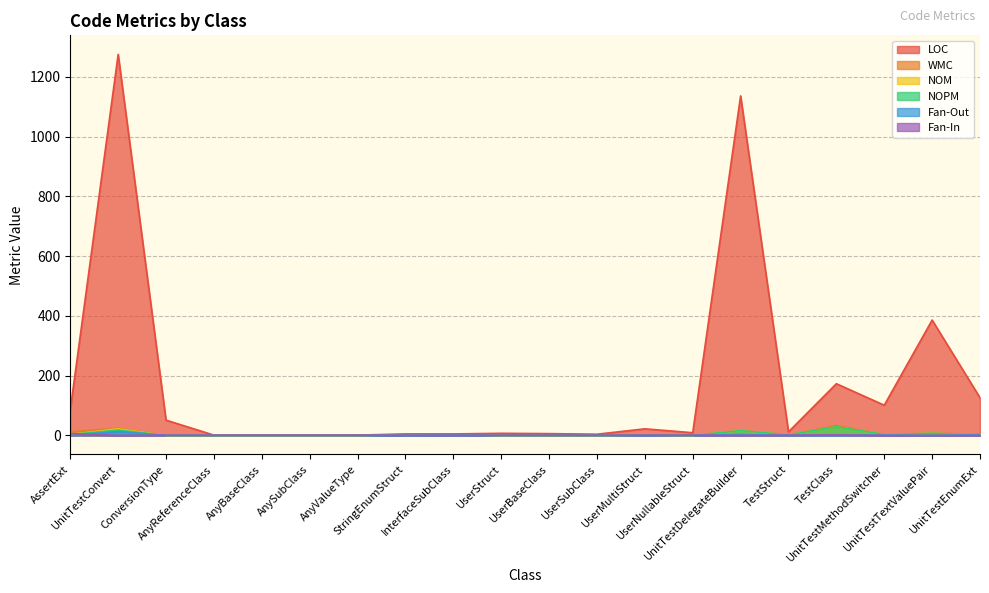

What is the maximum value shown in the chart?

1275